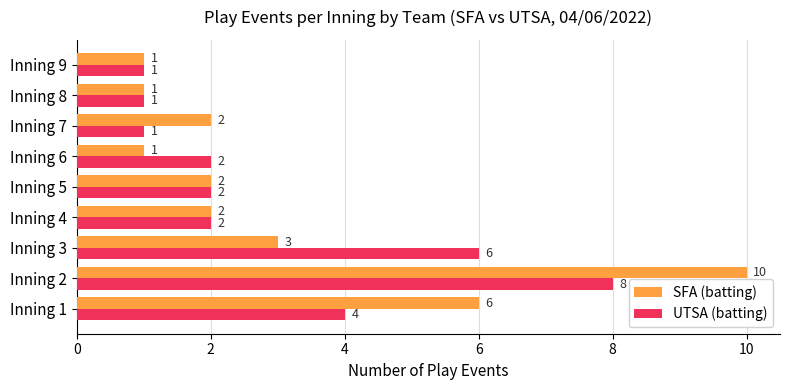

At which category is the sum across all series the highest?

Inning 2